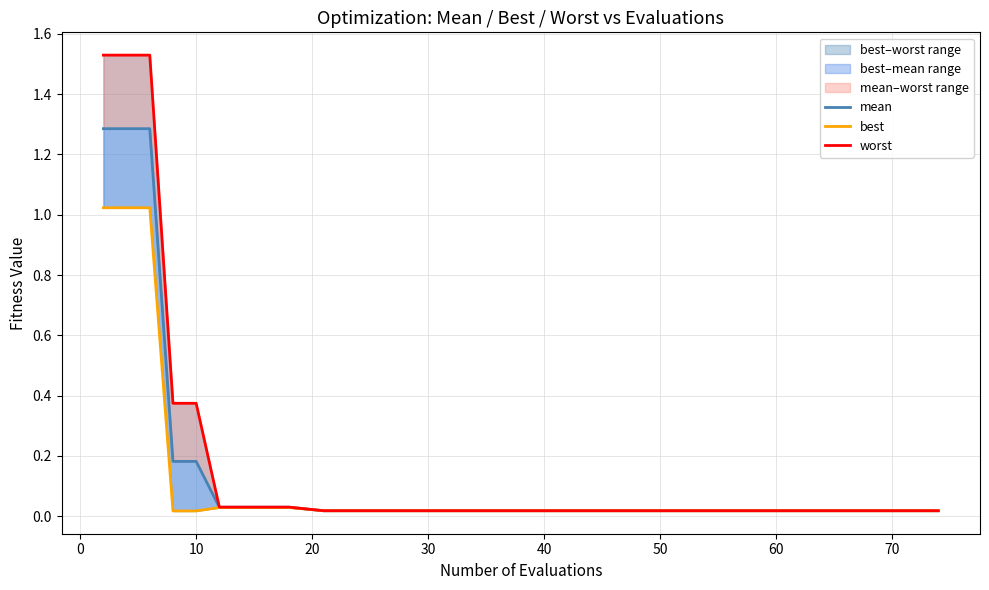

True or false: worst has more than 0 interior local peaks.

False